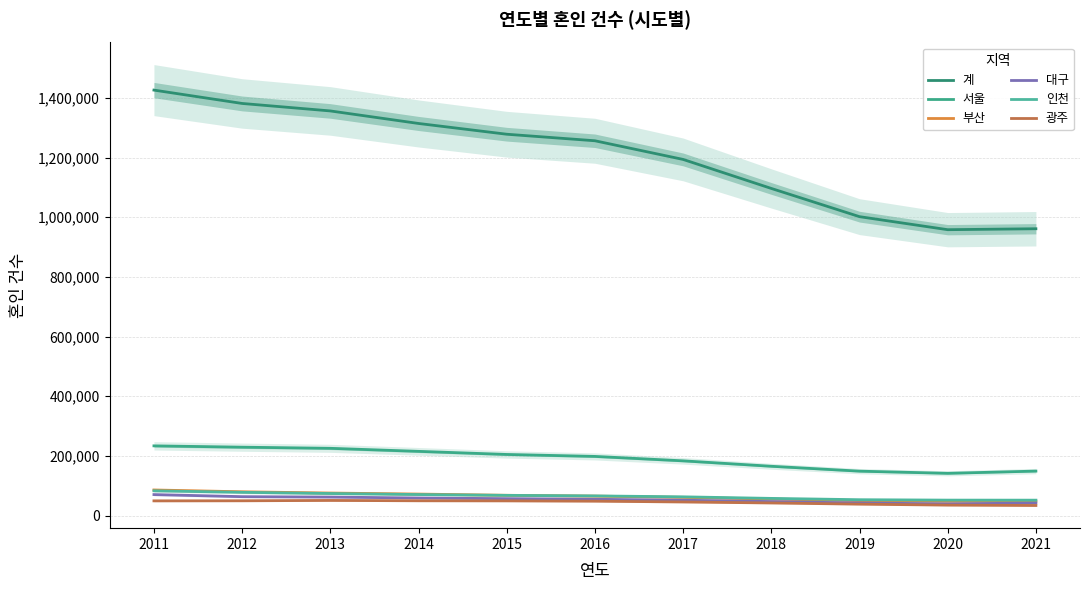

What is the difference between the 광주 values at 2011 and 2019?

11031